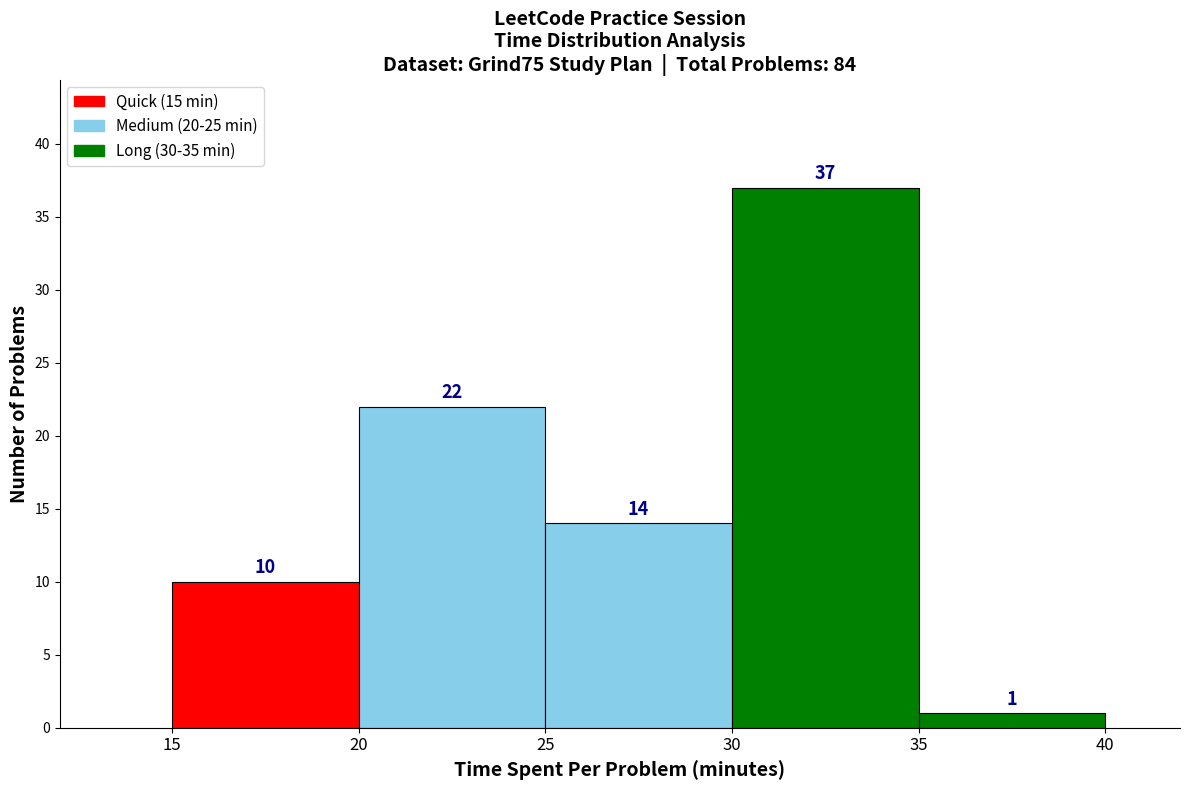

Reading left to right, list every bar in this chart as the range it spans on the x-axis followed by its height.

15 to 20: 10
20 to 25: 22
25 to 30: 14
30 to 35: 37
35 to 40: 1